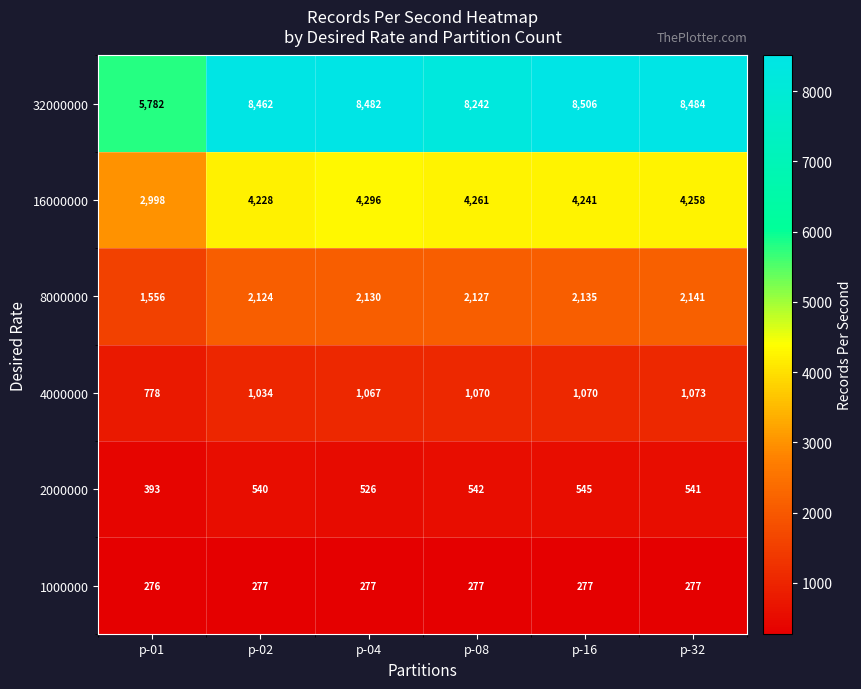

What is the difference between the second highest and minimum values in the 2000000 series?

149